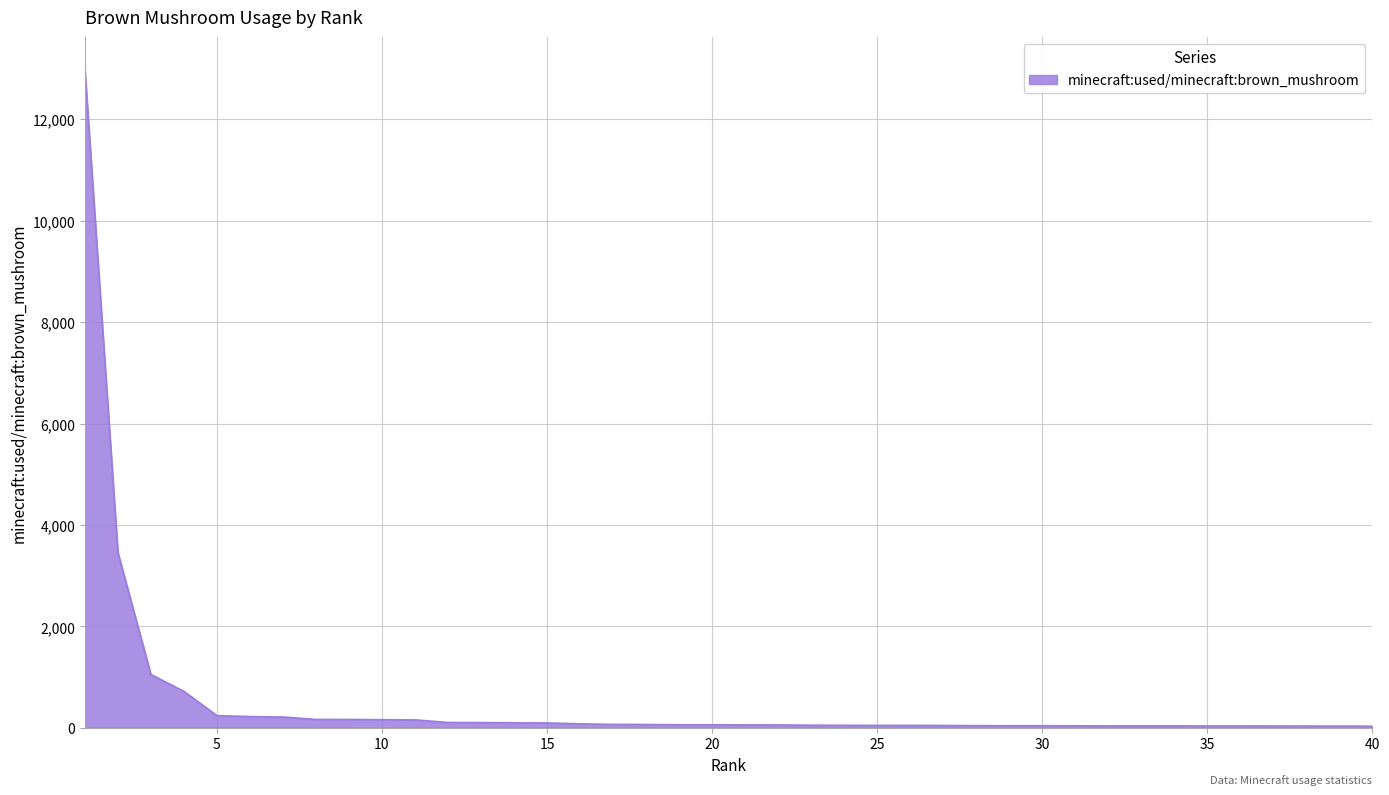

What is the difference between the maximum and minimum values?

12945